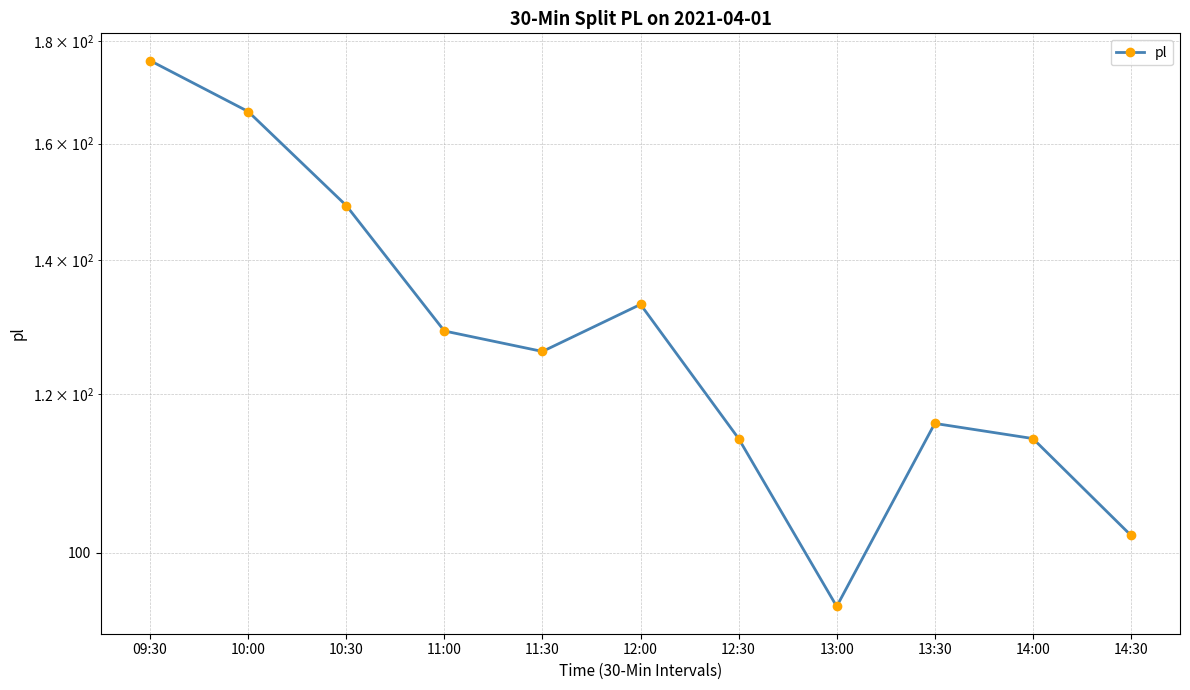

Reading left to right, list all the values displayed in this chart.

176	166	149	129	126	133	114	94	116	114	102